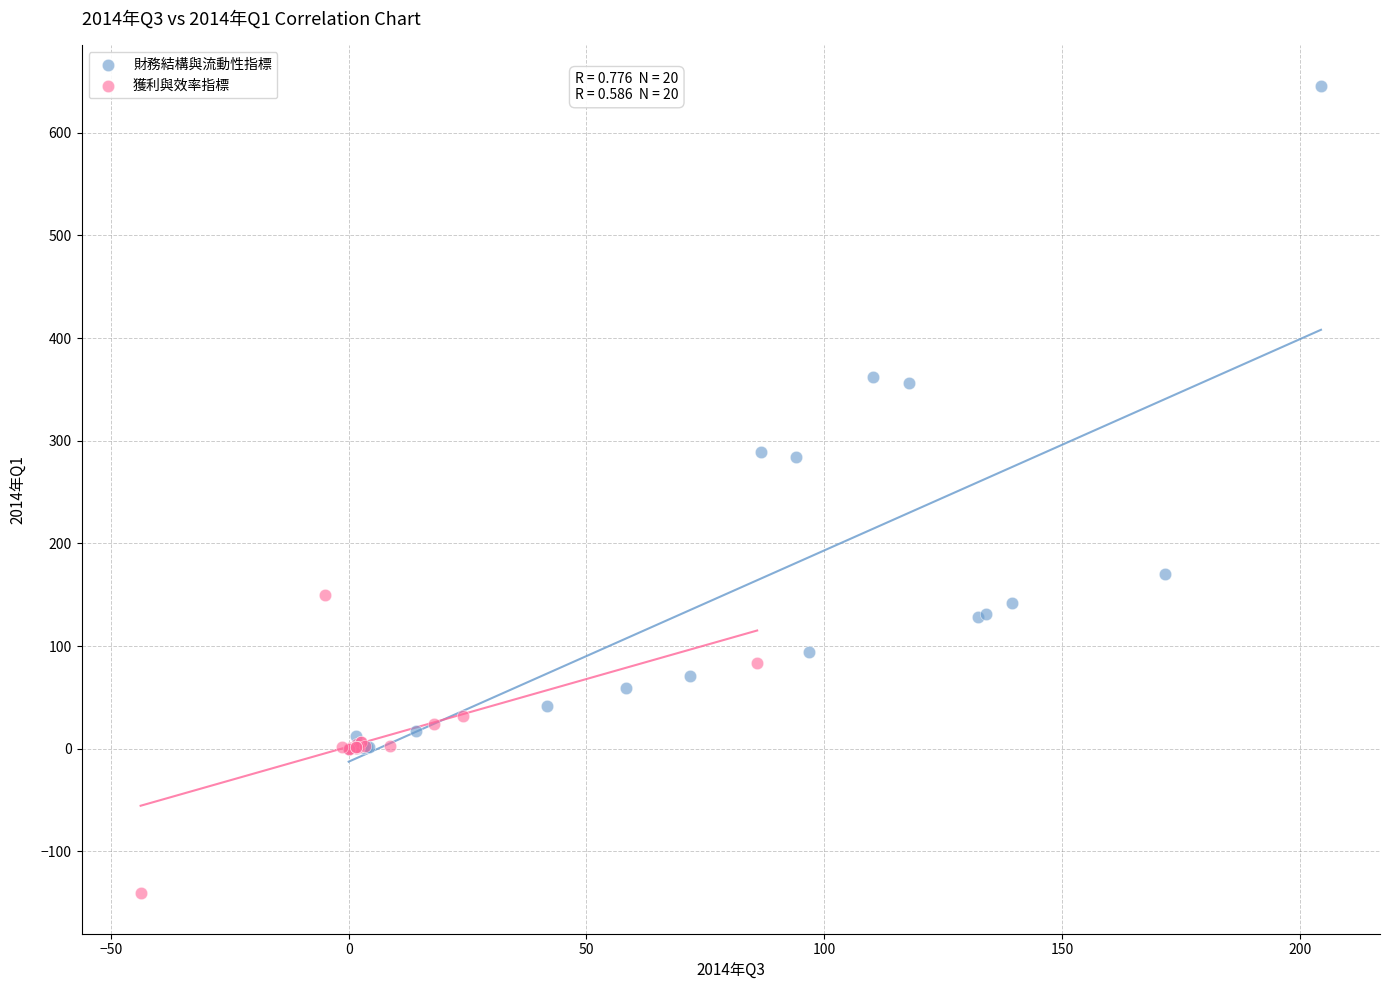

What are all the series names shown in the legend?

財務結構與流動性指標, 獲利與效率指標